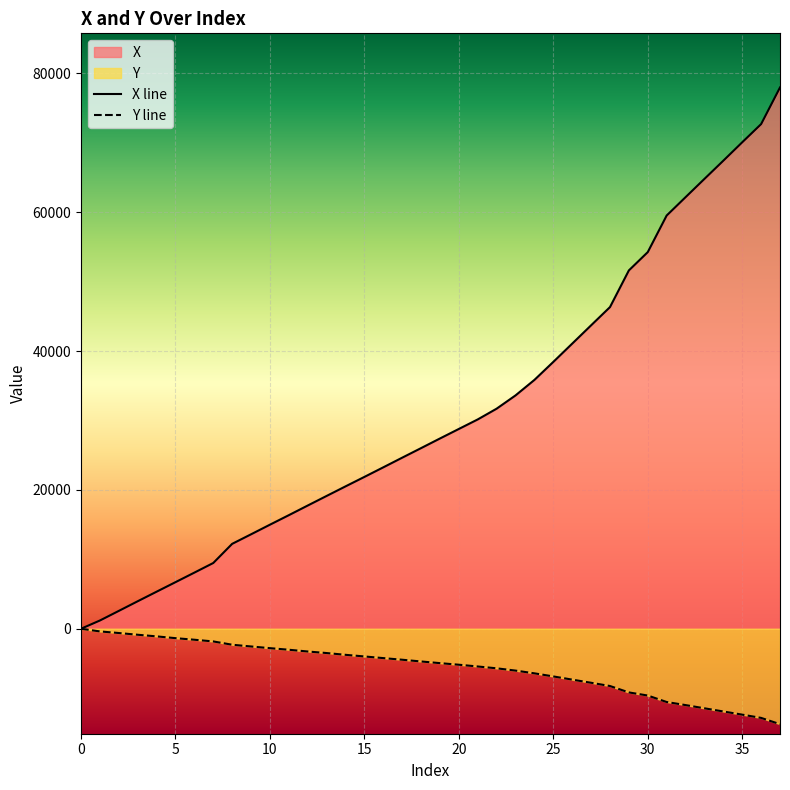

What is the approximate value of X at 2?

2569.0